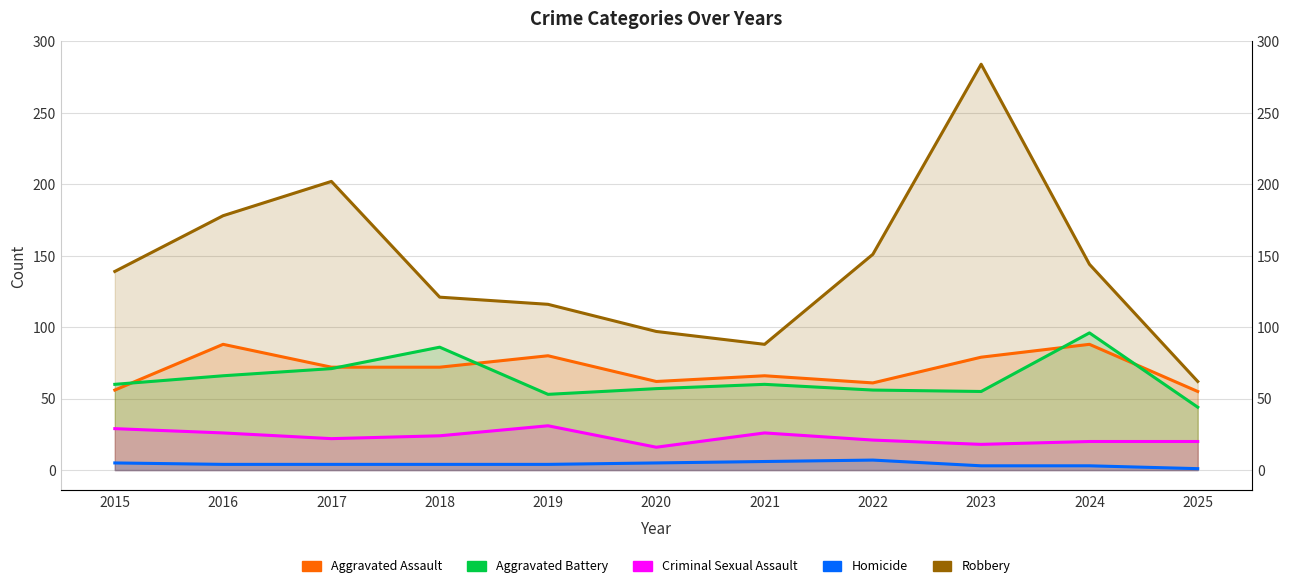

What is the value of the Aggravated Assault point at the 10th from the left?

88